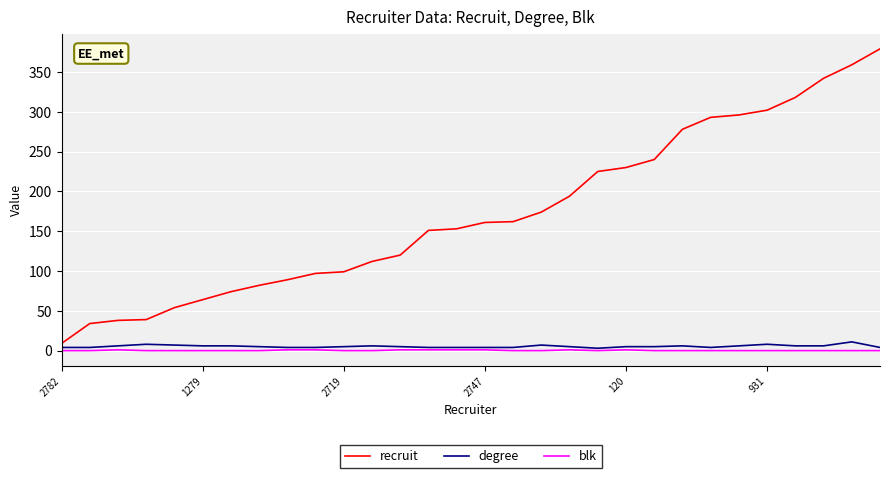

Does the chart have visible grid lines?

Yes